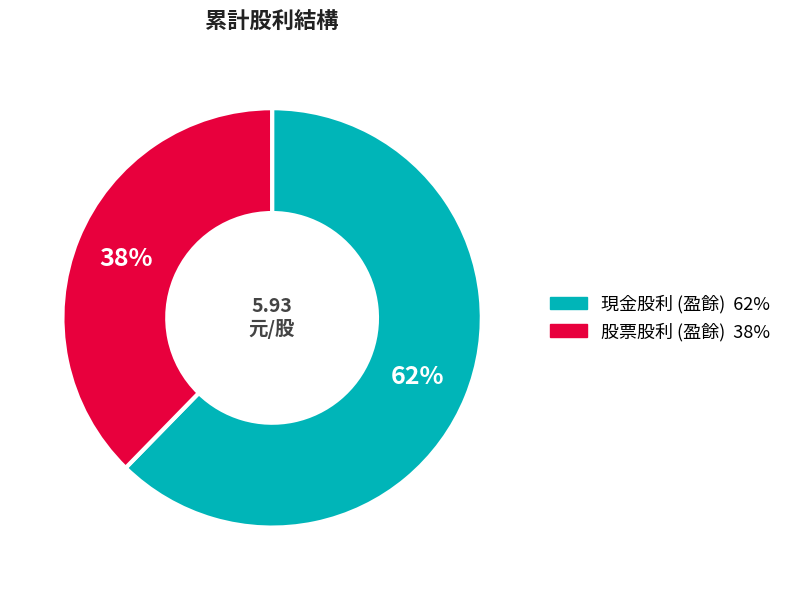

True or false: 現金股利 (盈餘) accounts for 69% of the total.

False